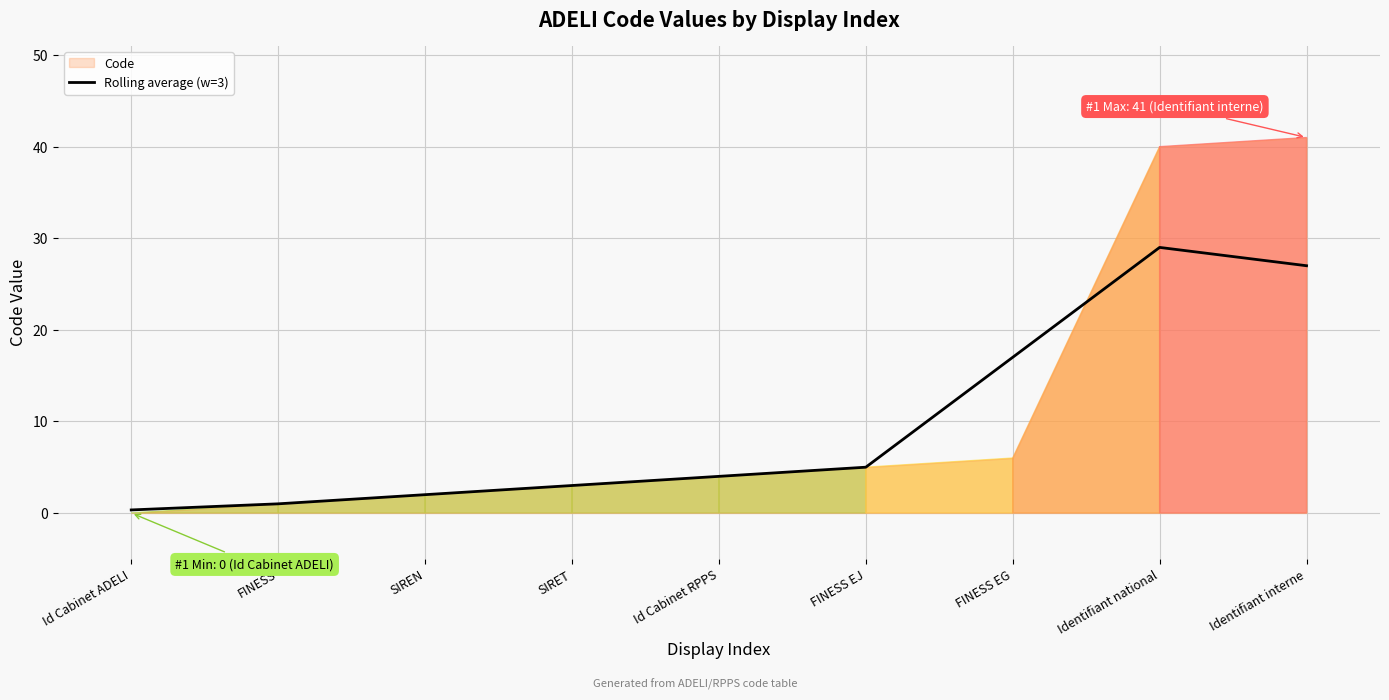

The Rolling average (w=3) series shows 12.2 at Identifiant national. True or false?

False